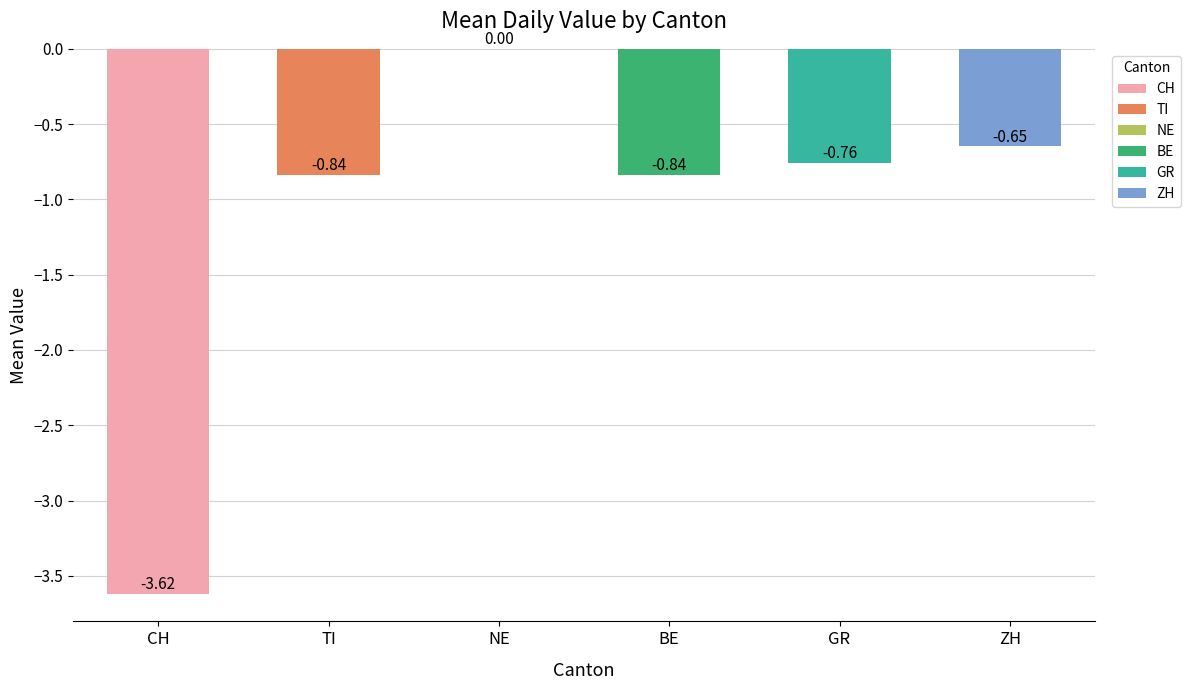

What is the sum of all values?

-6.7